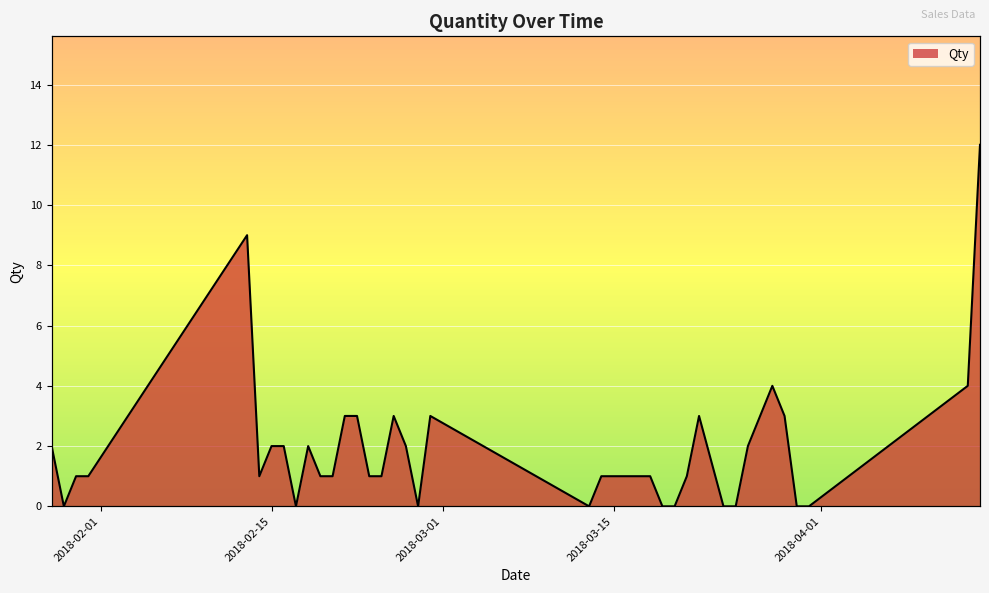

Between 24/02/2018 and 17/02/2018, which is larger?

24/02/2018